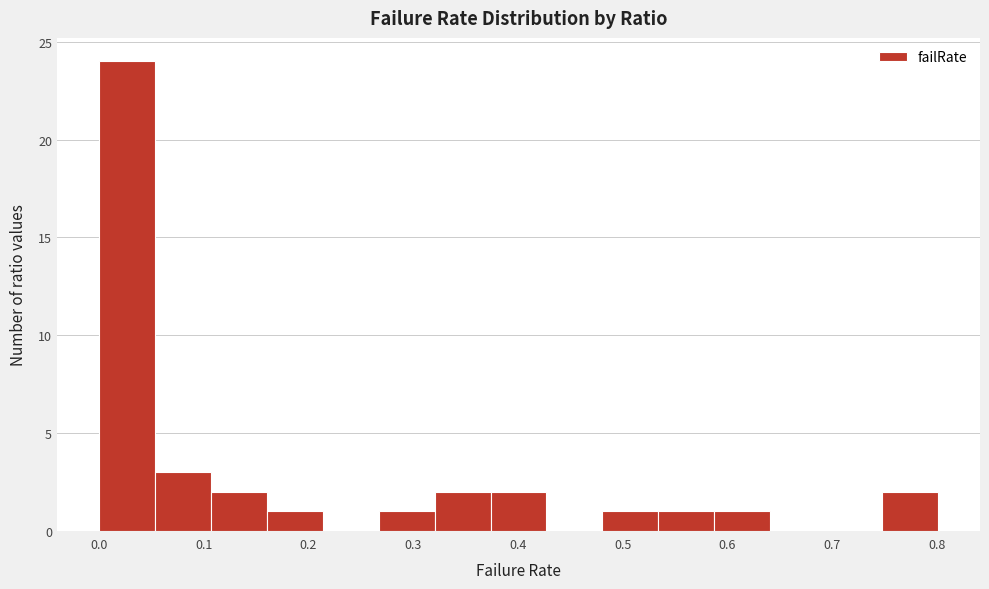

Reading left to right, transcribe this chart: for each bar, give the range it covers on the x-axis and its height. Neither the bar edges nor the heights are printed on the chart, so give them approximately, as read against the axes.

0.00 to 0.05: 24
0.05 to 0.11: 3
0.11 to 0.16: 2
0.16 to 0.21: 1
0.21 to 0.27: 0
0.27 to 0.32: 1
0.32 to 0.37: 2
0.37 to 0.43: 2
0.43 to 0.48: 0
0.48 to 0.53: 1
0.53 to 0.59: 1
0.59 to 0.64: 1
0.64 to 0.69: 0
0.69 to 0.75: 0
0.75 to 0.80: 2